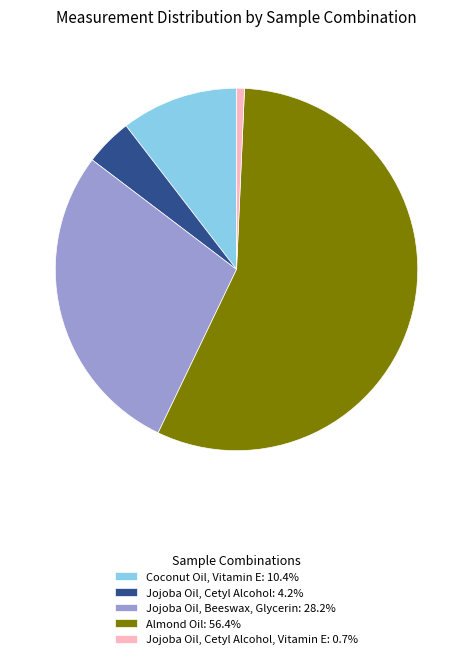

Do Coconut Oil, Vitamin E: 10.4% and Almond Oil: 56.4% together represent more than half of the pie?

Yes